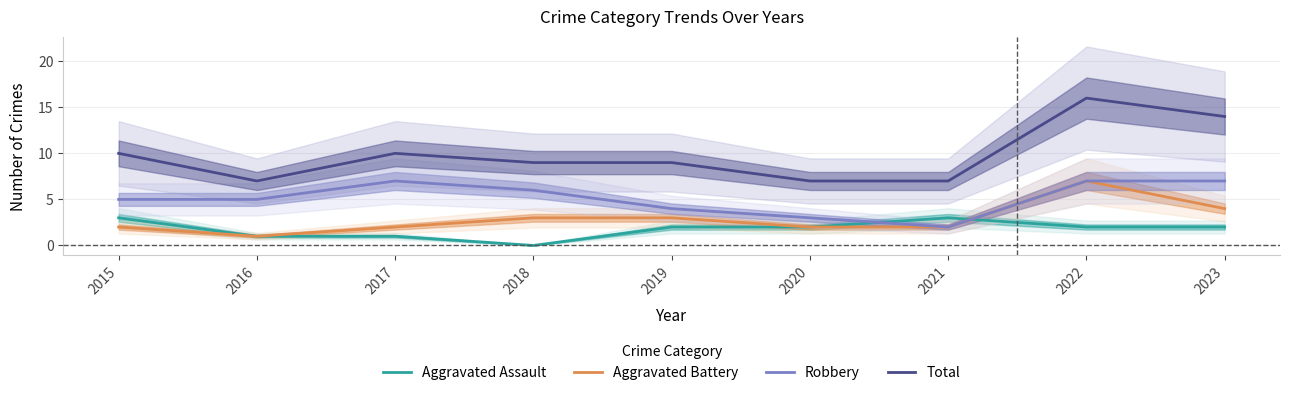

The value of Robbery at 2021 is 2. True or false?

True